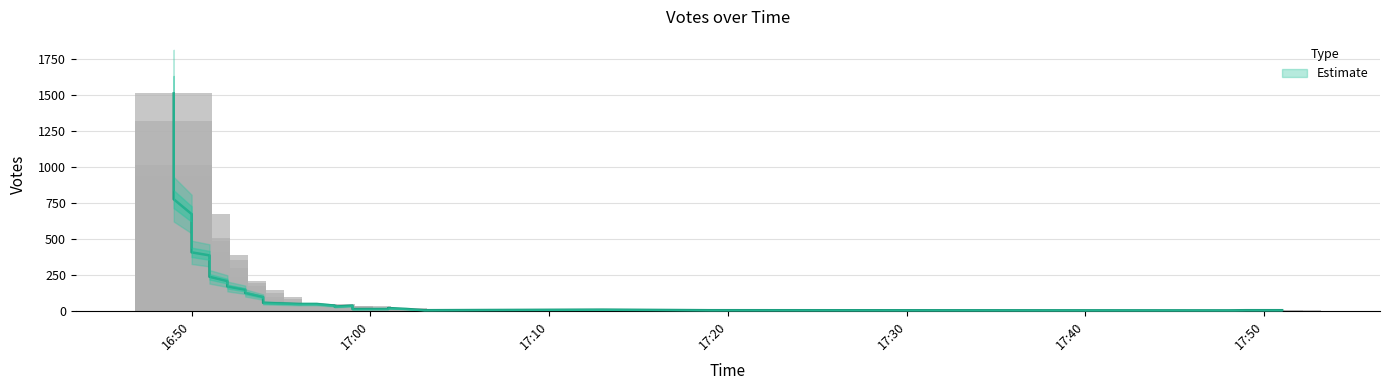

The value of upper_band at 2019-09-11 16:52 is 99. True or false?

False